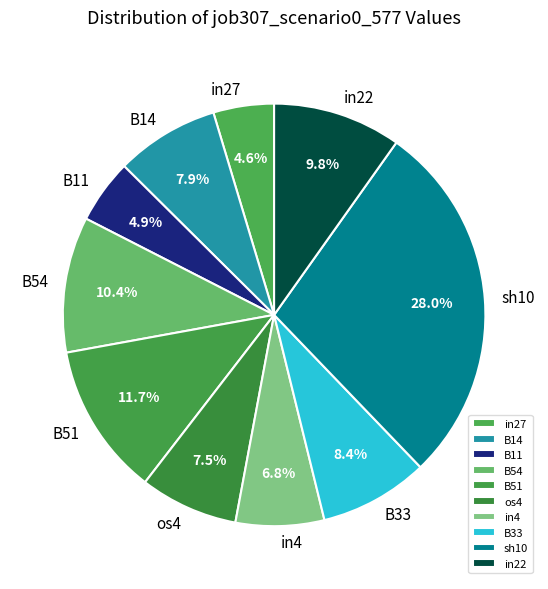

Between in4 and in22, which is larger?

in22